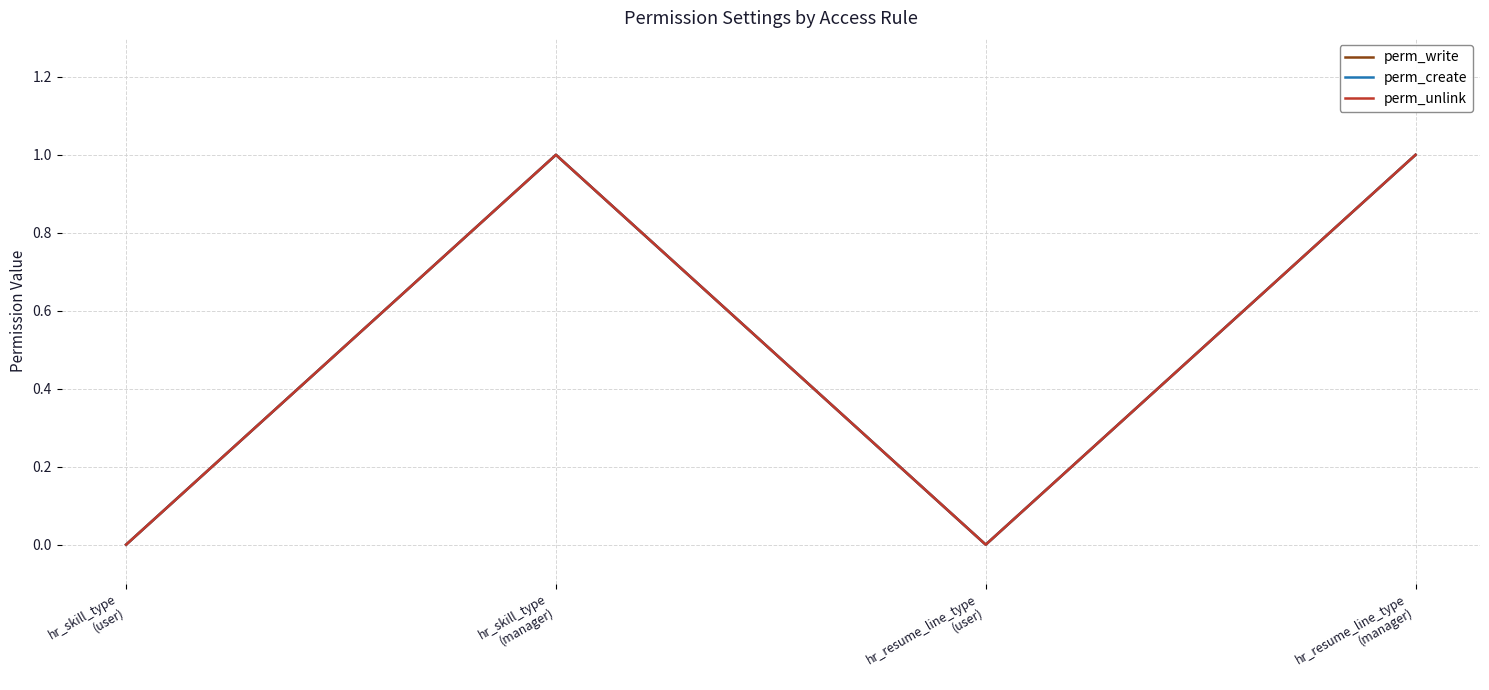

Is this an area chart (filled region under the line)?

No